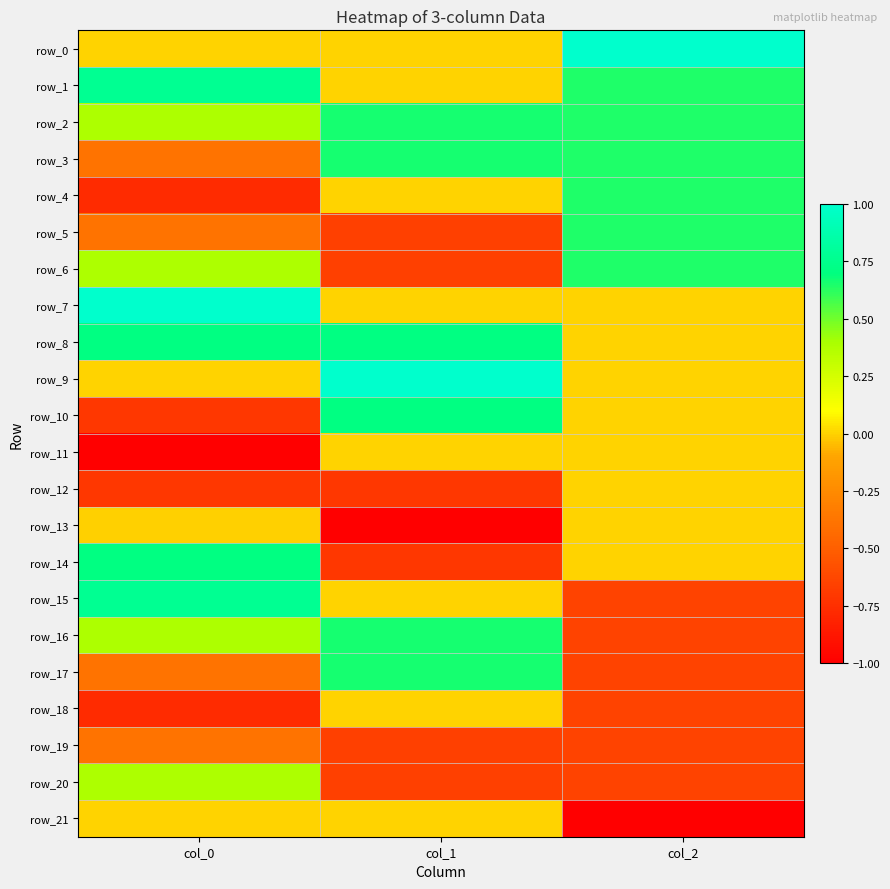

How many values in row_7 are above zero?

1